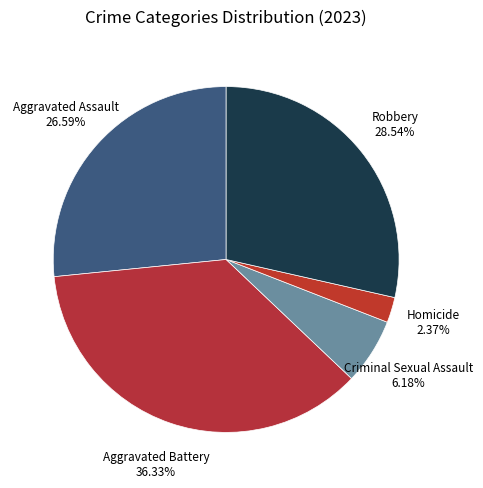

Combined, what portion of the pie is Criminal Sexual Assault and Aggravated Battery?

42.5%